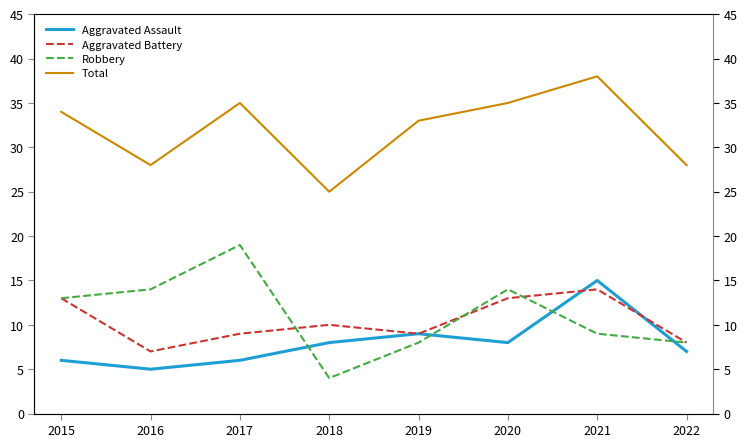

What is the difference between the second highest and second lowest values in the Robbery series?

6